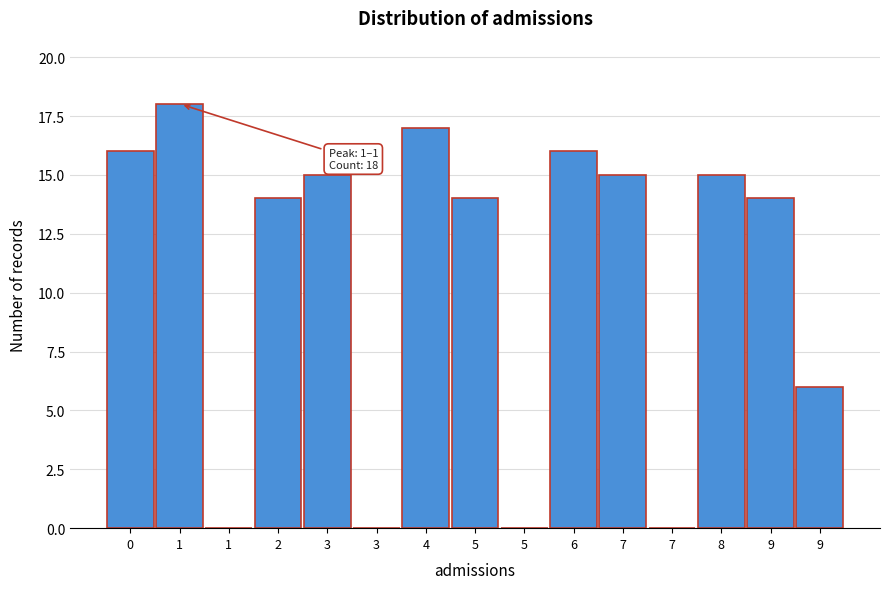

Are the bars horizontal?

No